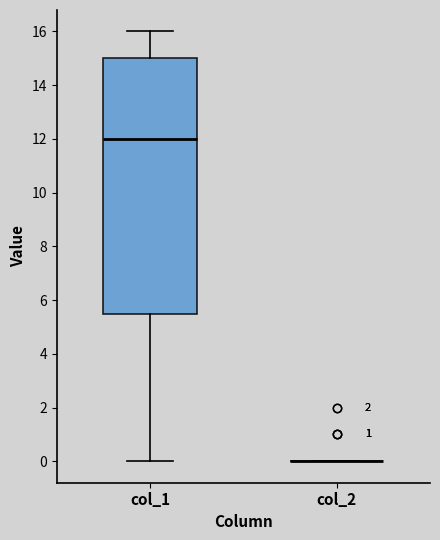

Reading left to right, read every box against the y-axis: the position of its median line, the range the box covers, and the ends of its whiskers. The values are not printed on the chart, so give them approximately, as read against the axis.

col_1: median 12.0, box 5.6 to 15.0, whiskers 0.0 to 16.0
col_2: box collapsed to a line at 0.0, whiskers 0.0 to 0.0